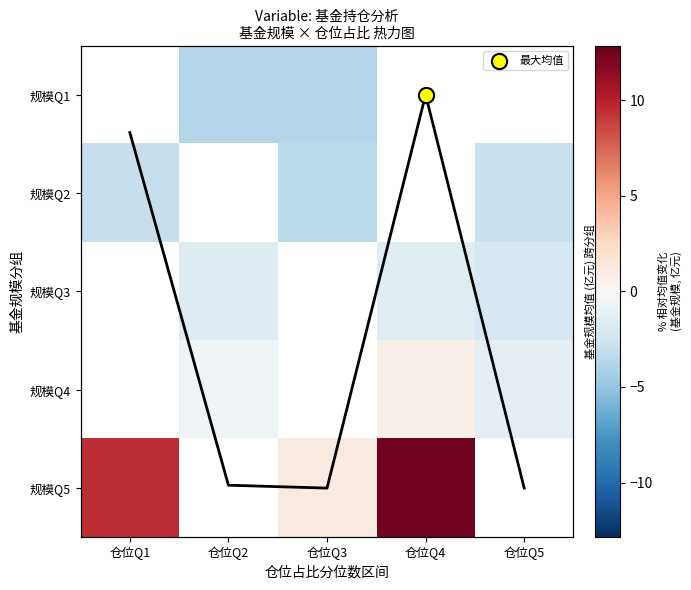

True or false: 规模Q2 has a value of -5.2 at 仓位Q3.

False